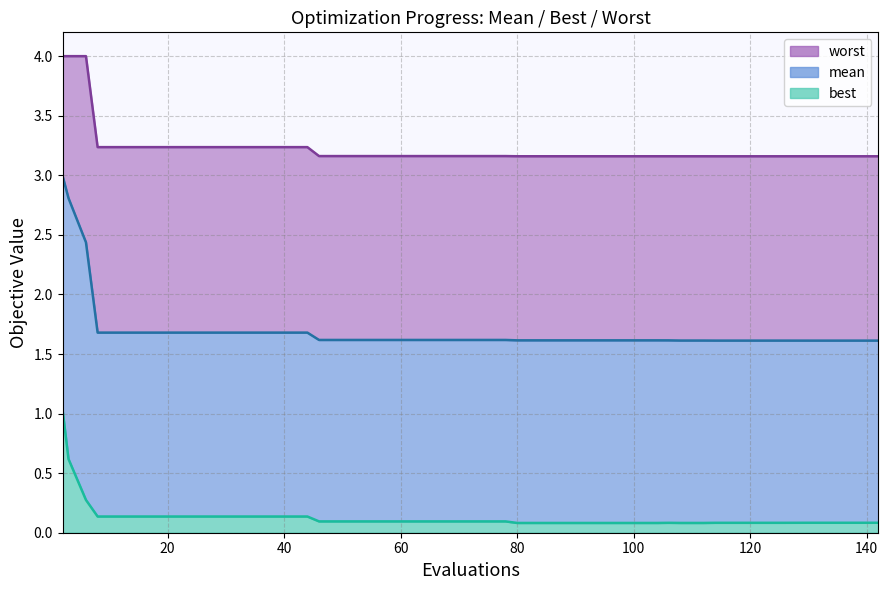

How many interior local peaks does the best line series have?

1